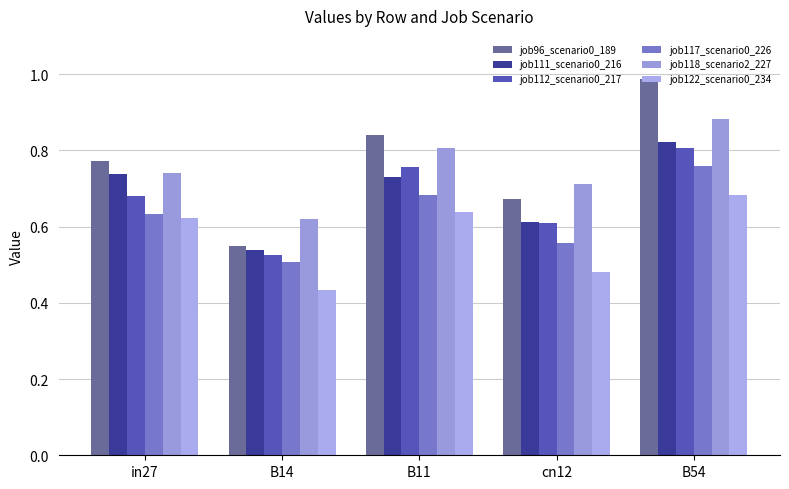

How many bars are there in total?

30